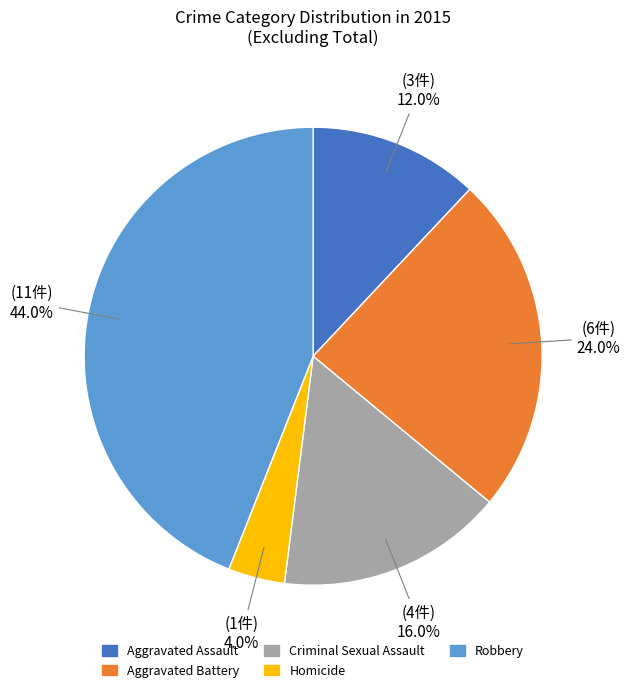

Rank the categories by value from lowest to highest.

Homicide, Aggravated Assault, Criminal Sexual Assault, Aggravated Battery, Robbery